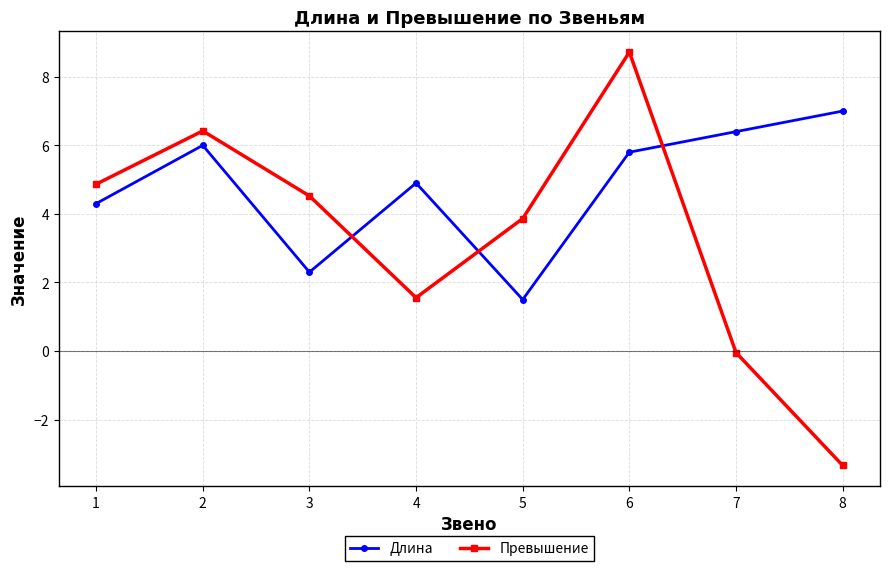

In Превышение, how many points are higher than both neighbors (excluding endpoints)?

2